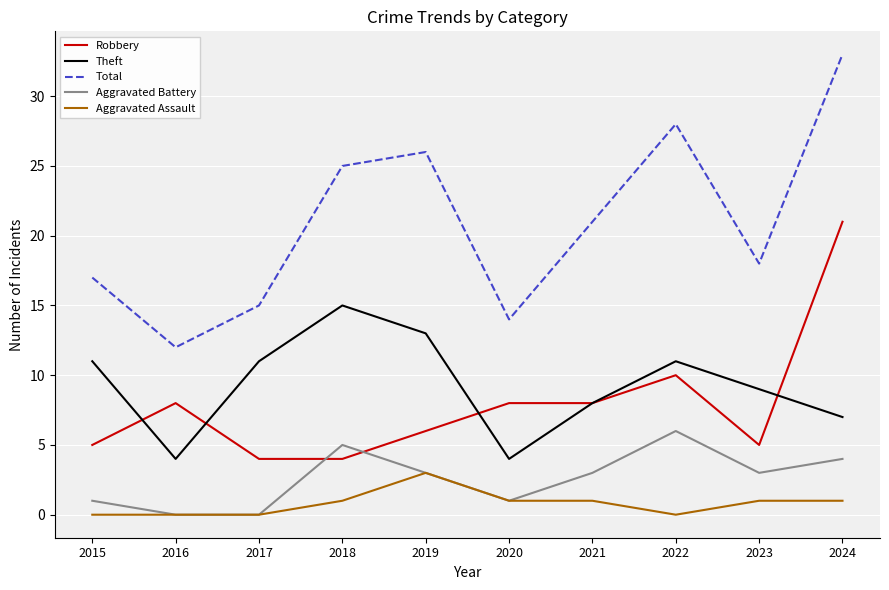

Rank the series by their maximum value, from lowest to highest.

Aggravated Assault, Aggravated Battery, Theft, Robbery, Total